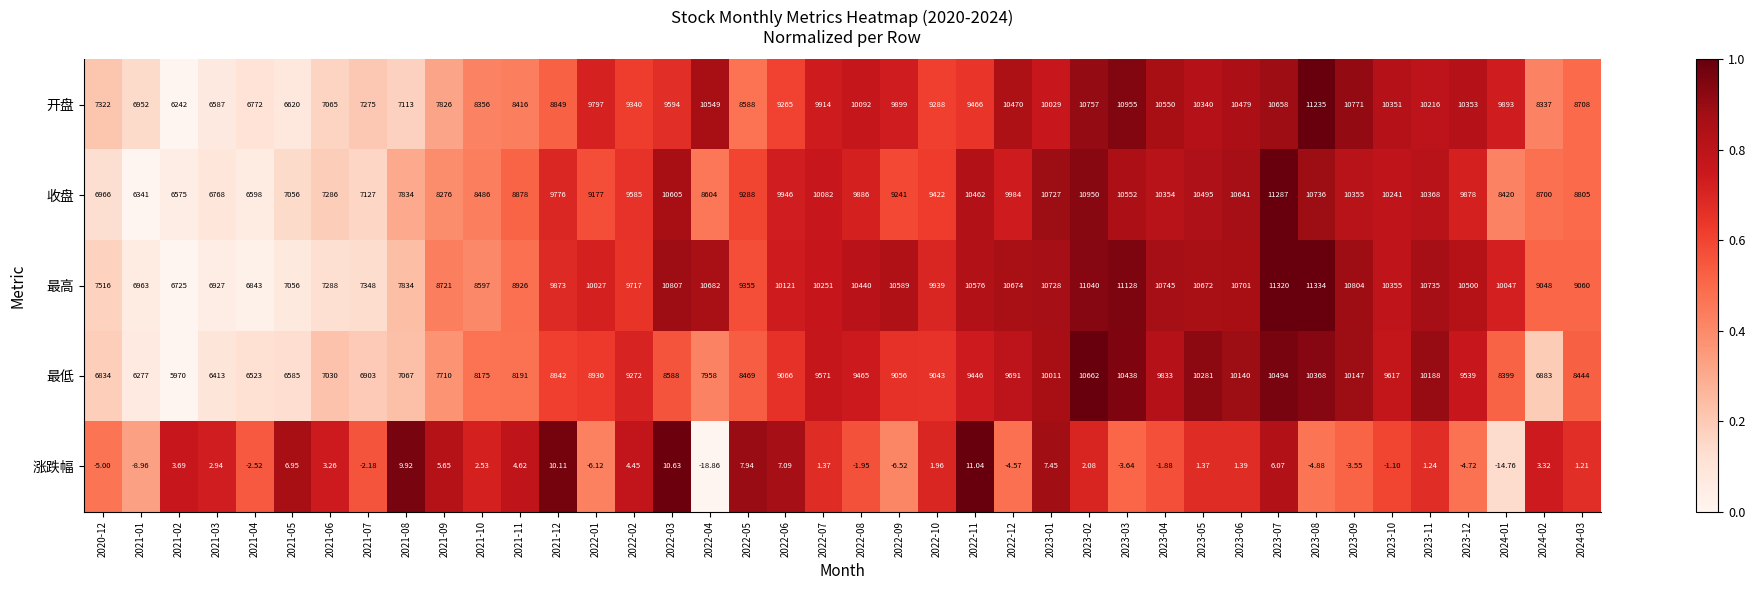

Which series changed the most between 2021-04 and 2021-07?

收盘